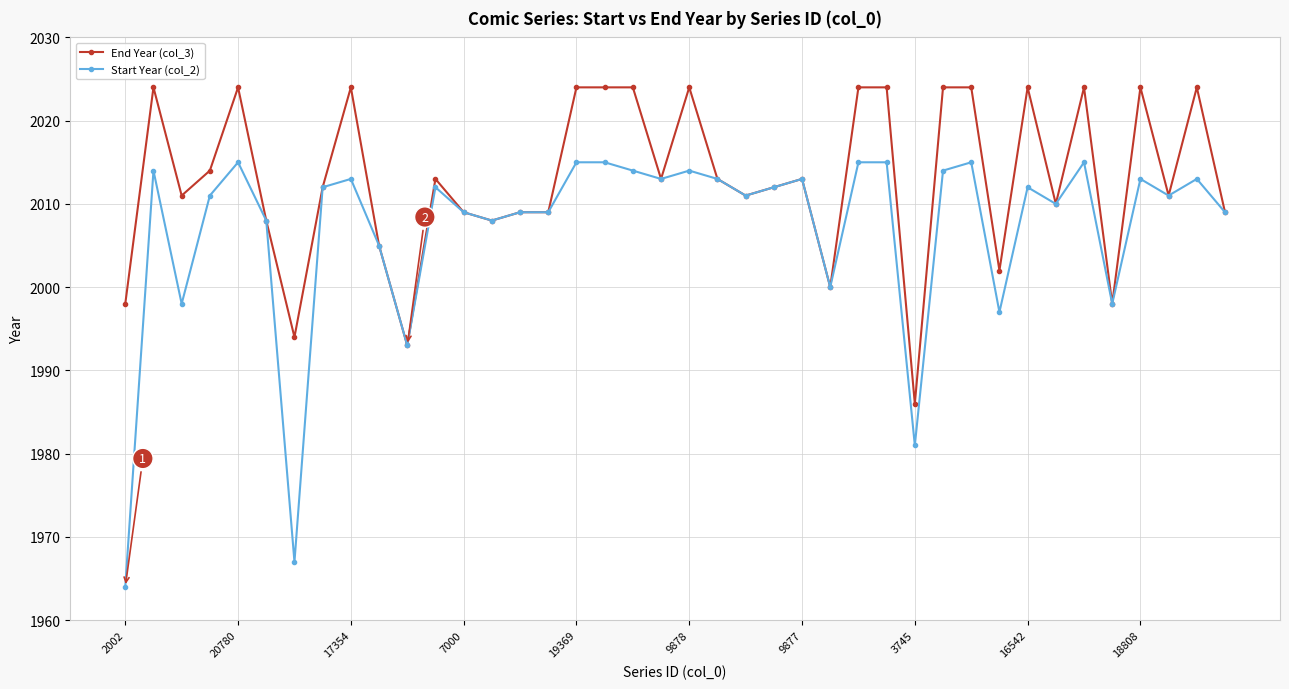

What is the value of the End Year (col_3) point at the 19th from the left?

2024